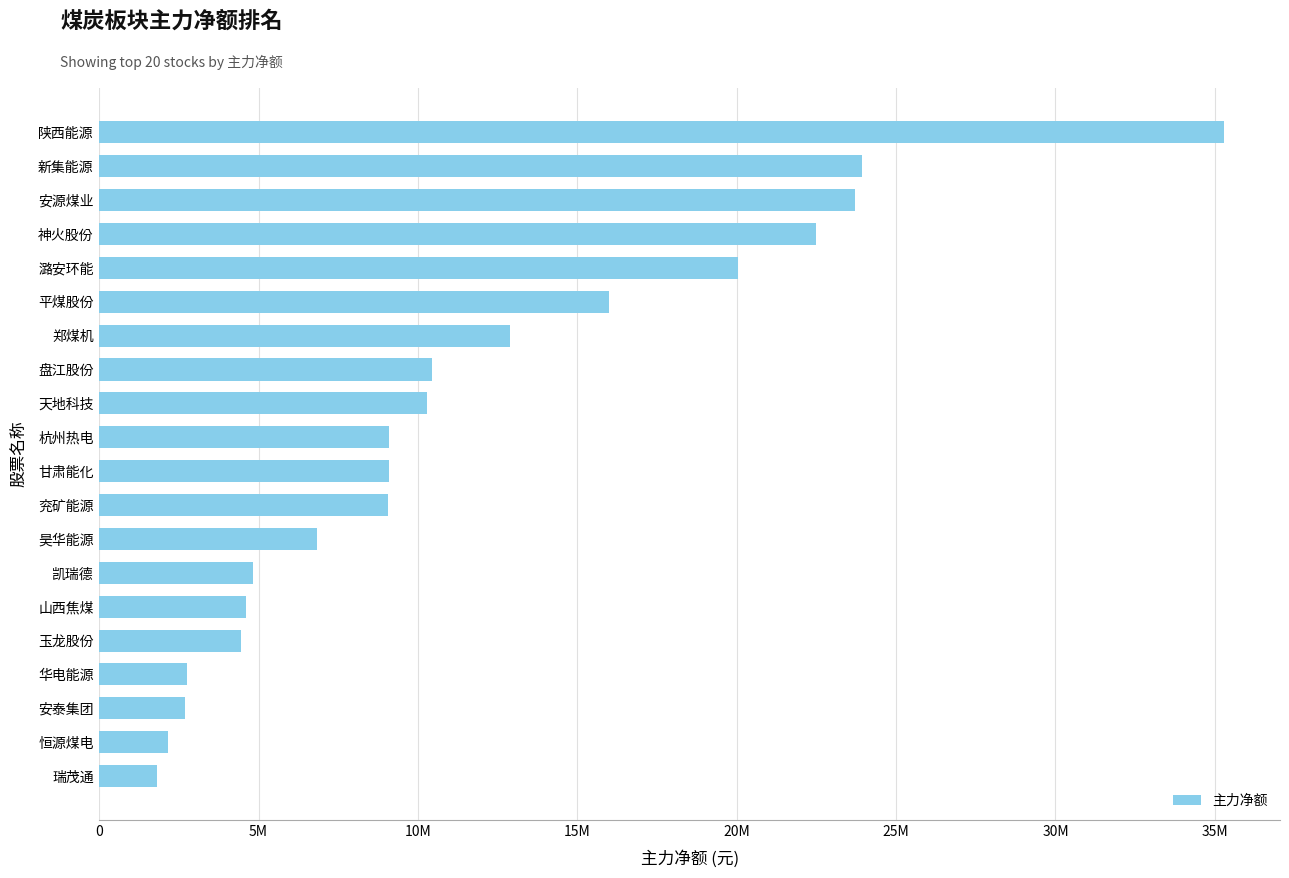

Does the chart contain any negative values?

No